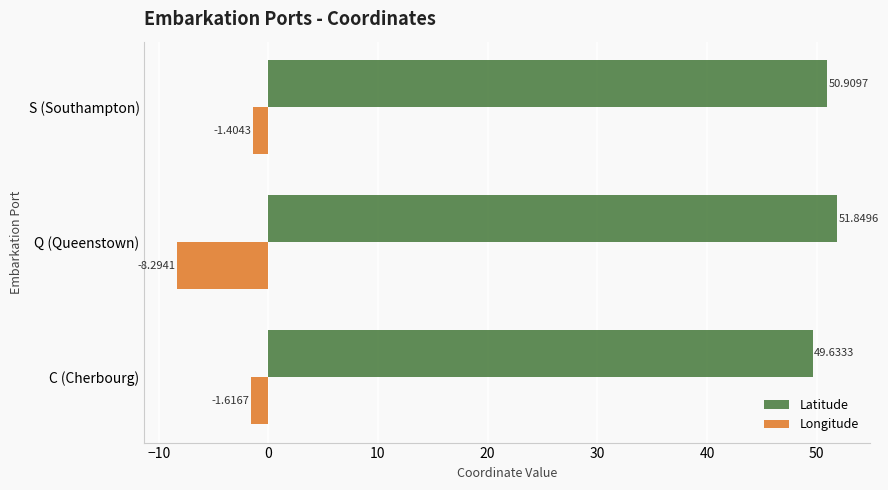

How many data points in Latitude are above 50?

2